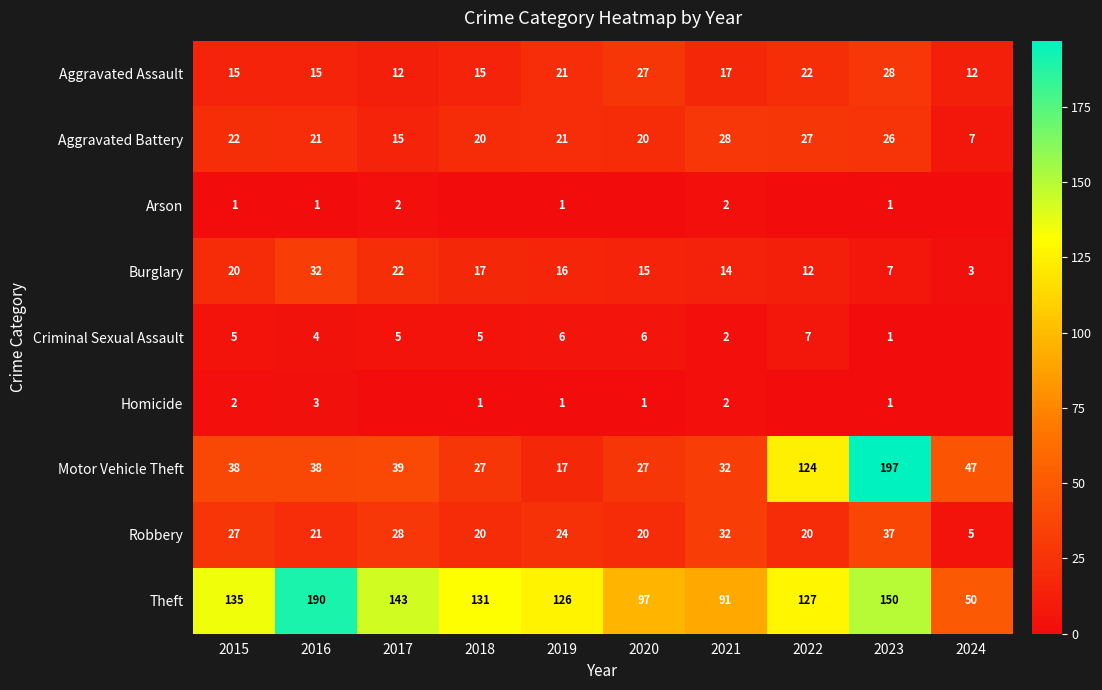

Is the value of Aggravated Battery at 2017 greater than the value of Theft at 2016?

No